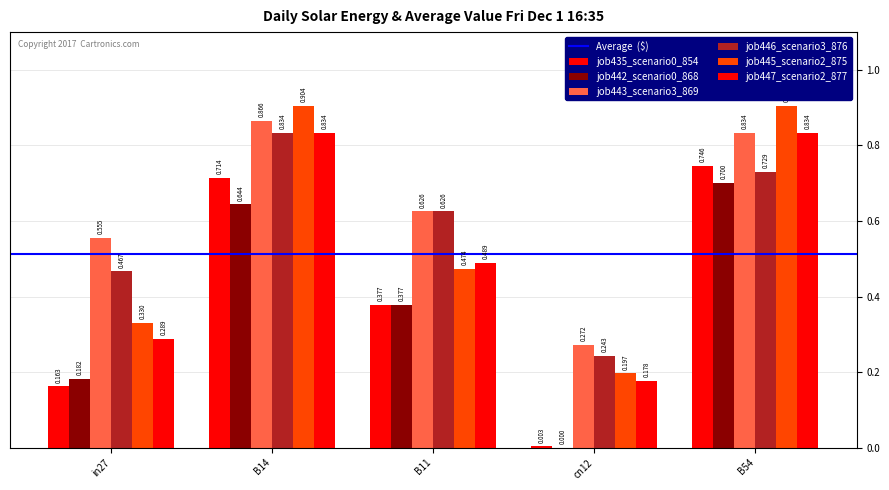

Does the chart contain stacked bars?

No